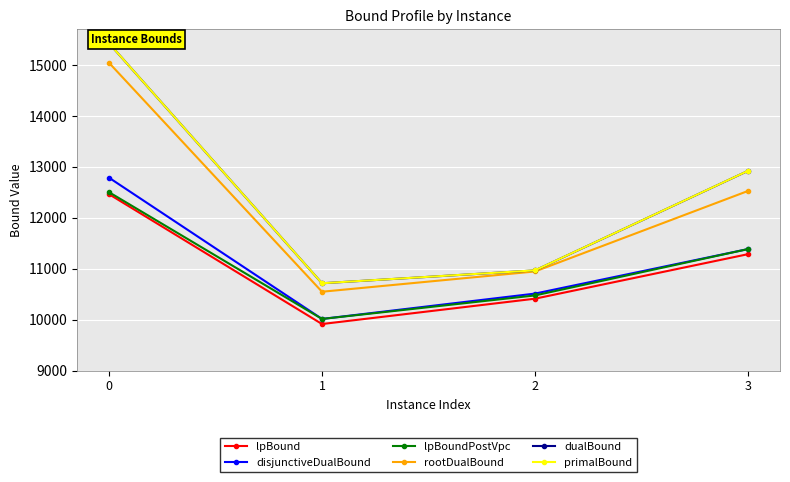

Rank the series at 2 from highest to lowest value.

primalBound, dualBound, rootDualBound, disjunctiveDualBound, lpBoundPostVpc, lpBound